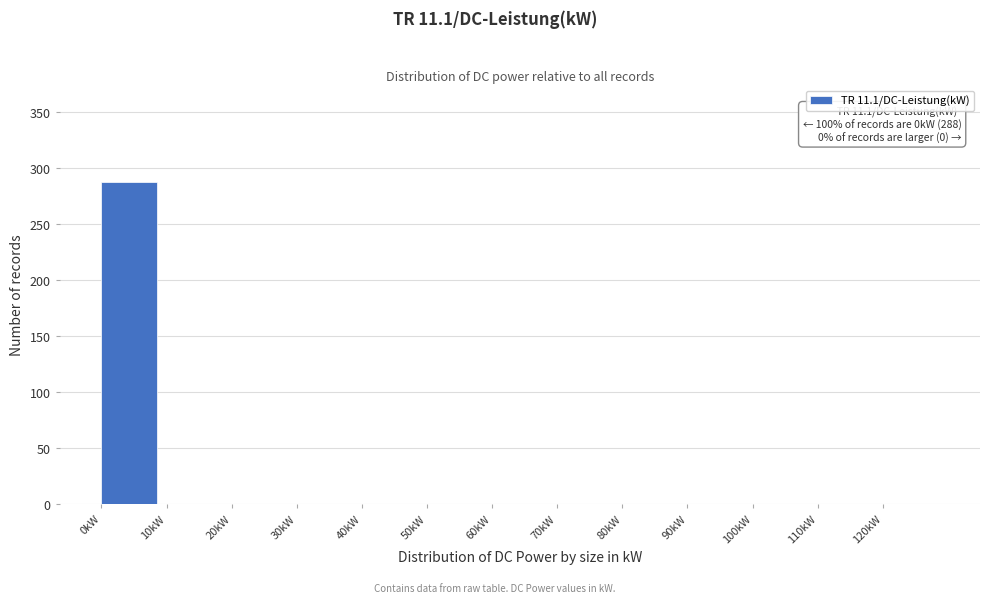

Which range on the x-axis has the tallest bar?

0 to 10